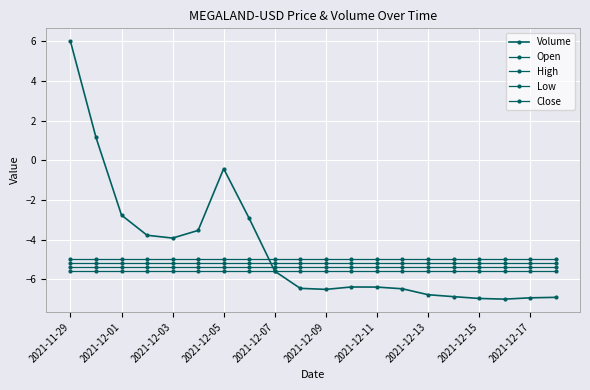

How many values in Volume are below zero?

18